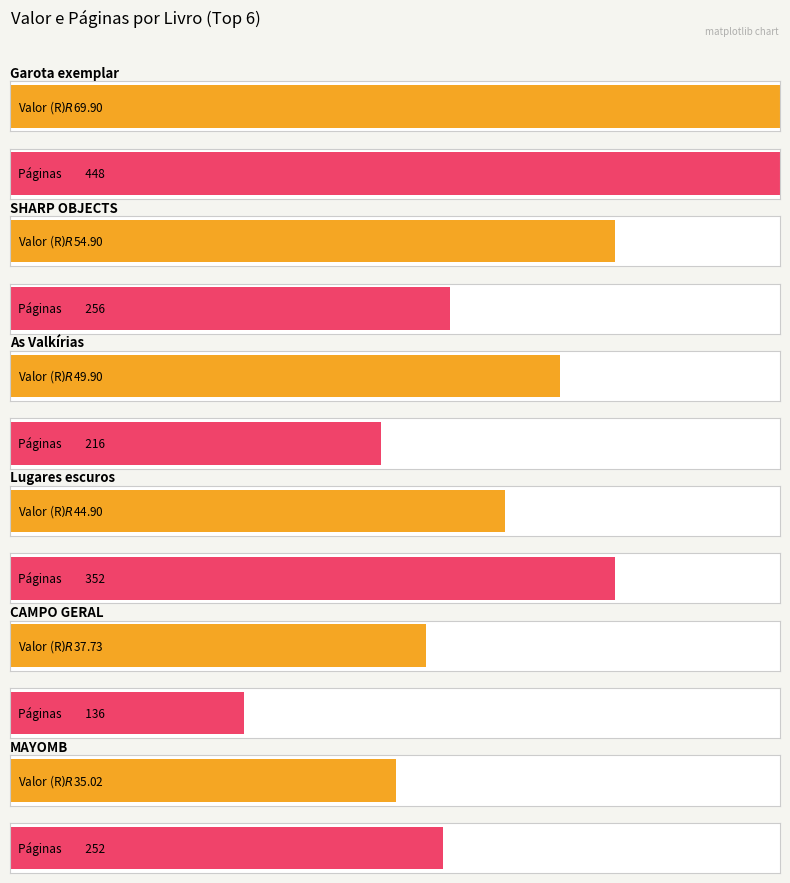

At which label is Valor closest to 39?

CAMPO GERAL